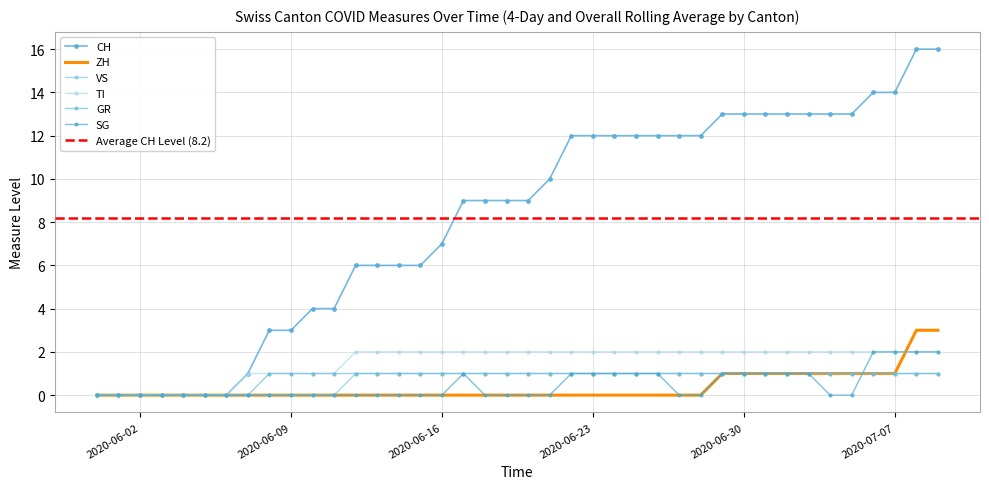

Is it true that SG equals 1 at 6?

False